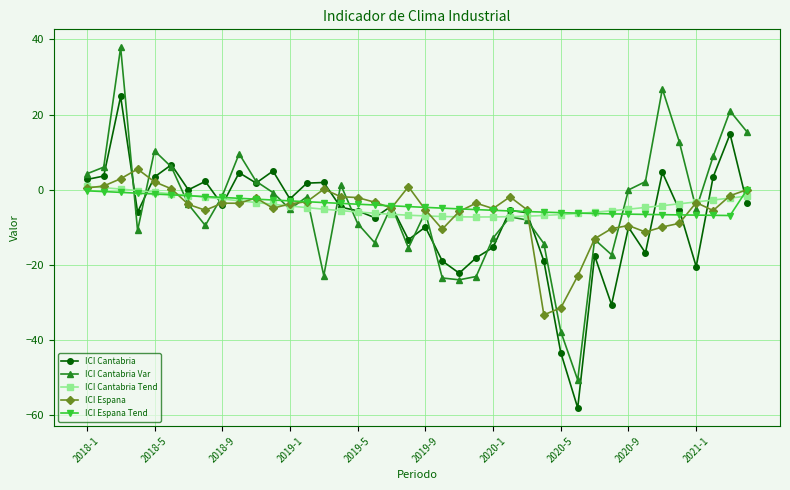

True or false: ICI Cantabria Var has more than 2 interior local peaks.

True